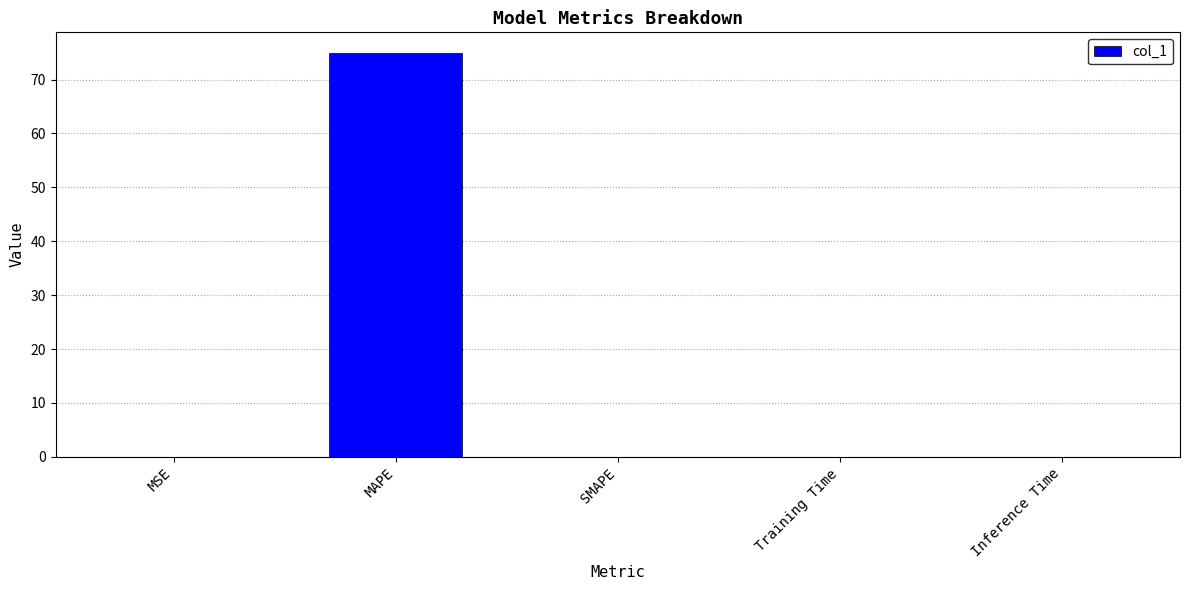

Count the number of data series in this chart.

1